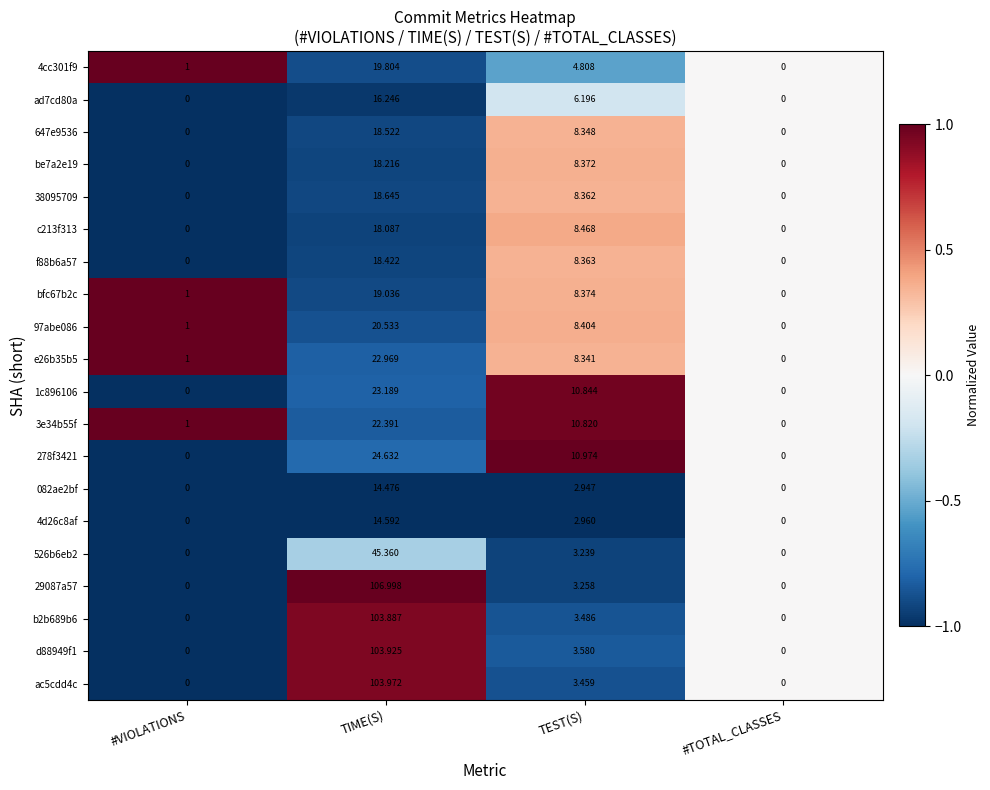

Which series changed the most between TIME(S) and TEST(S)?

29087a57